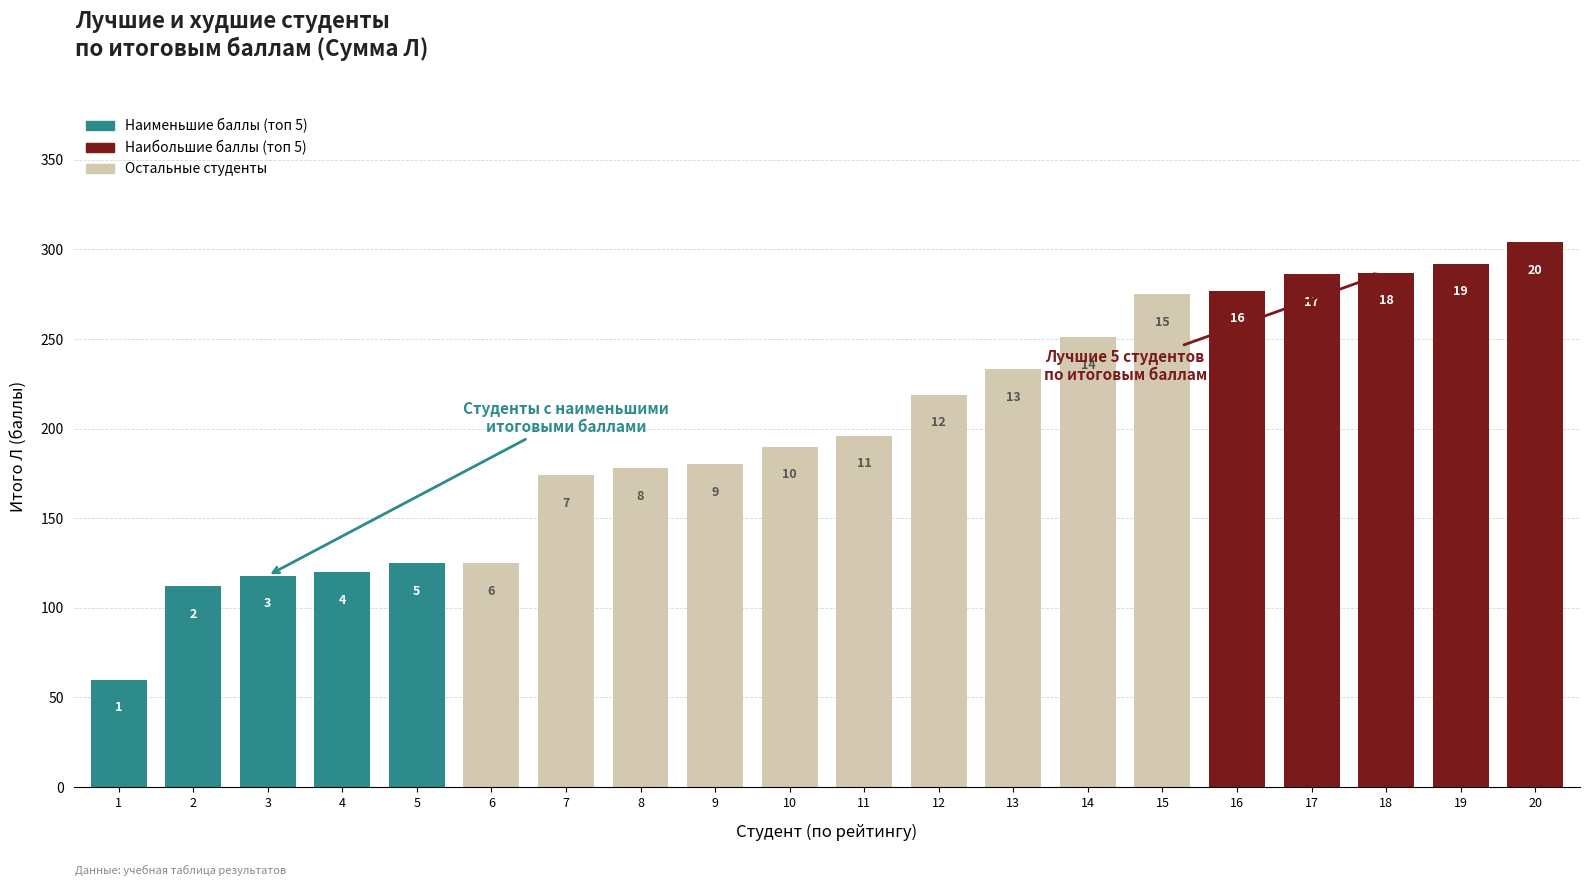

What is the change in value from 11 to 20?

+108